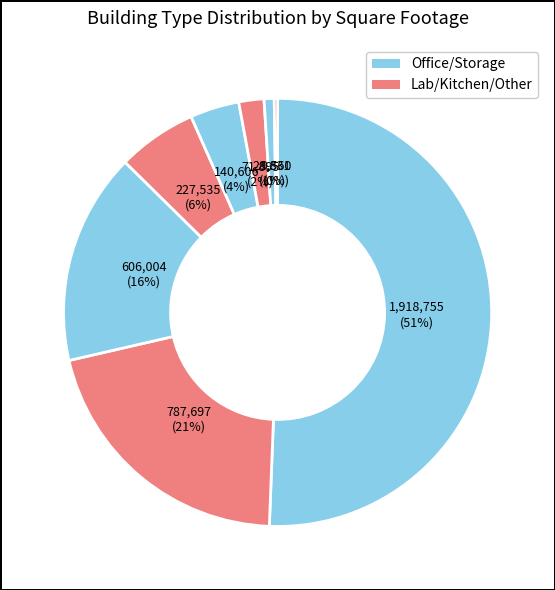

How many slices are in this pie chart?

8